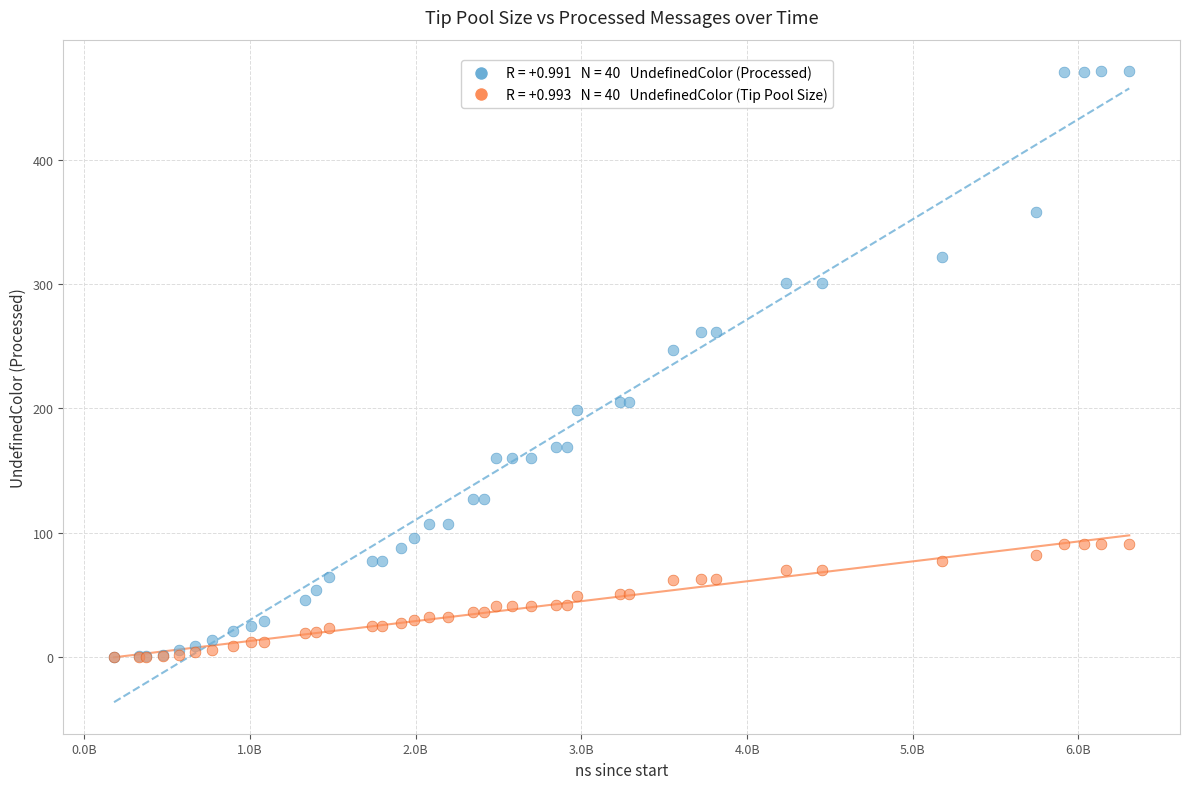

Across all series, what Y value is closest to 235?

247